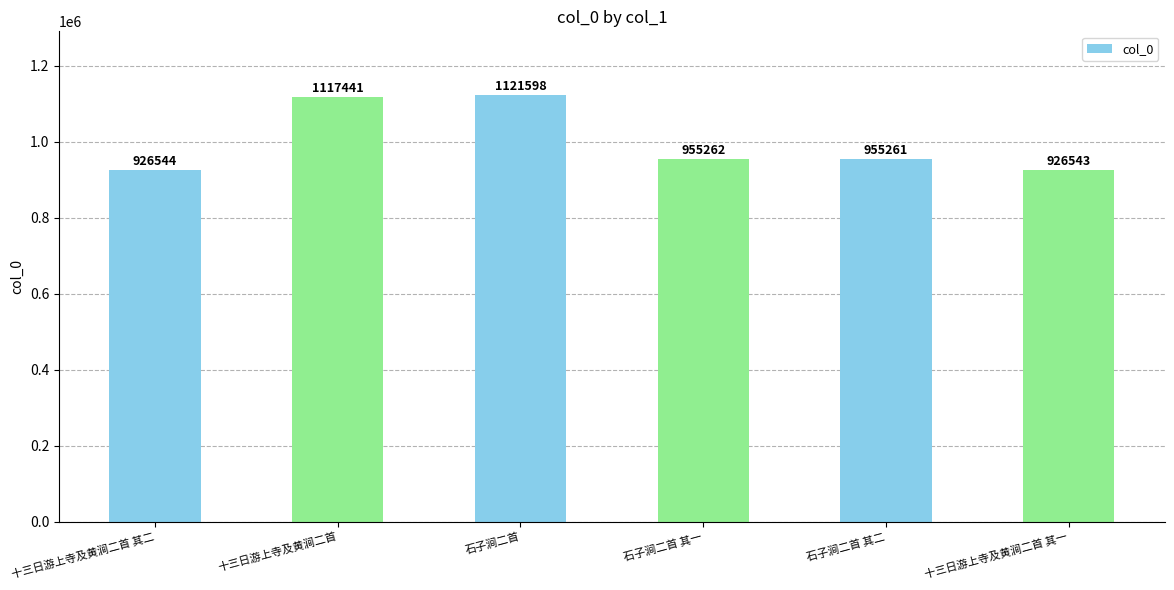

At which label is the value closest to 1024070?

石子涧二首 其一